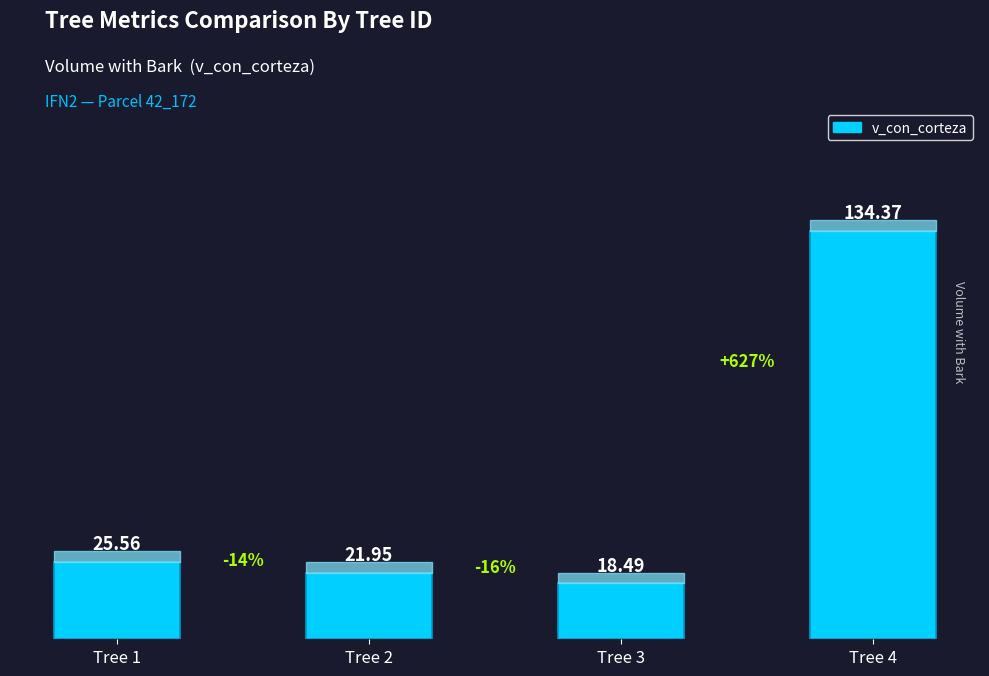

How many distinct data groups are displayed?

1